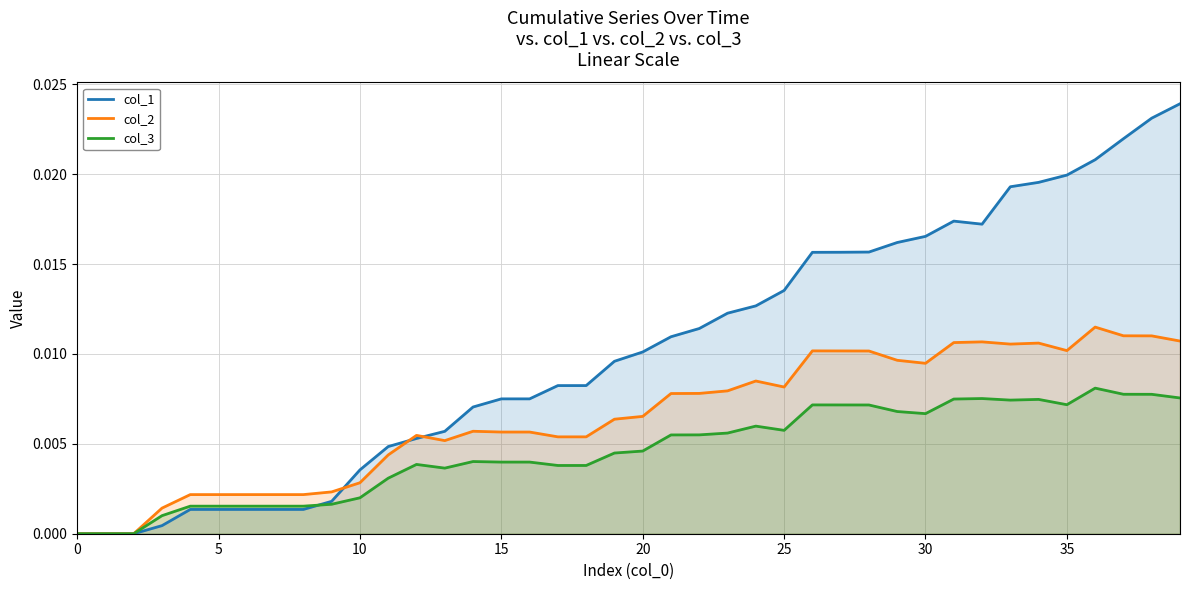

Where do col_2 and col_1 first cross each other?

9 and 10